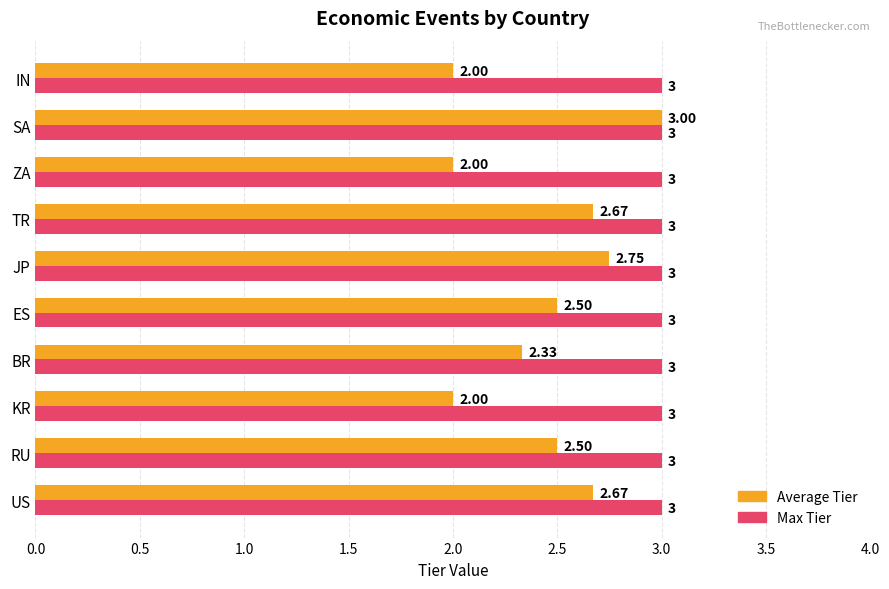

At which category is the sum across all series the highest?

SA